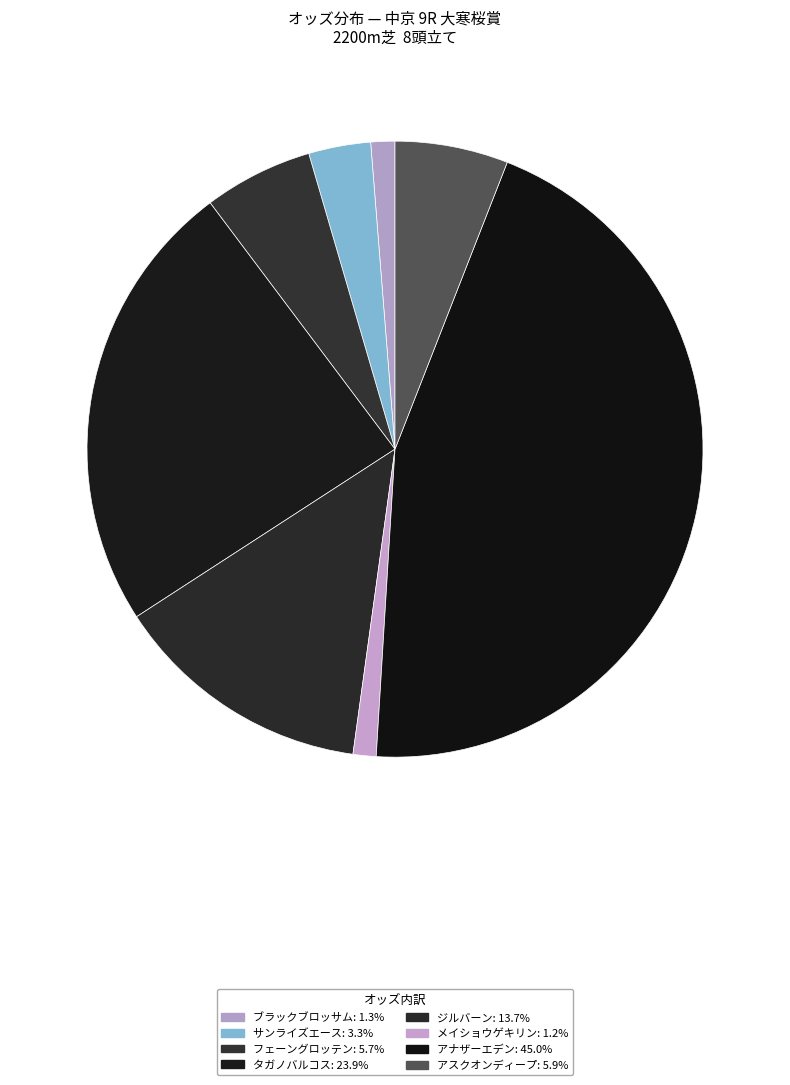

Combined, do サンライズエース and ジルバーン account for over 50%?

No